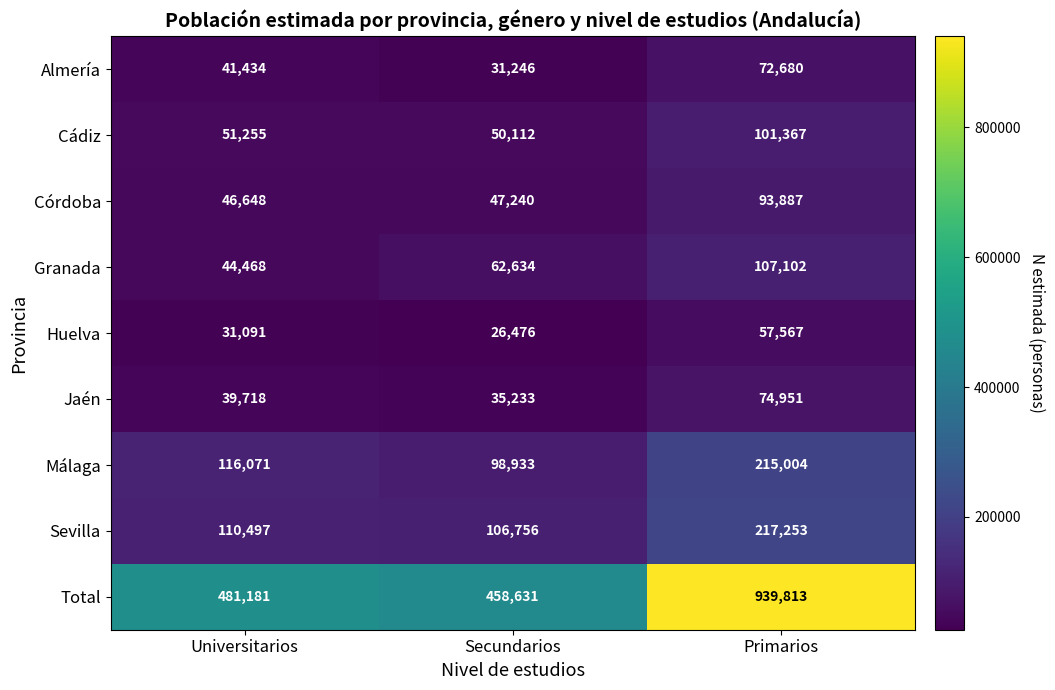

What is the approximate value of Cádiz at Universitarios?

51255